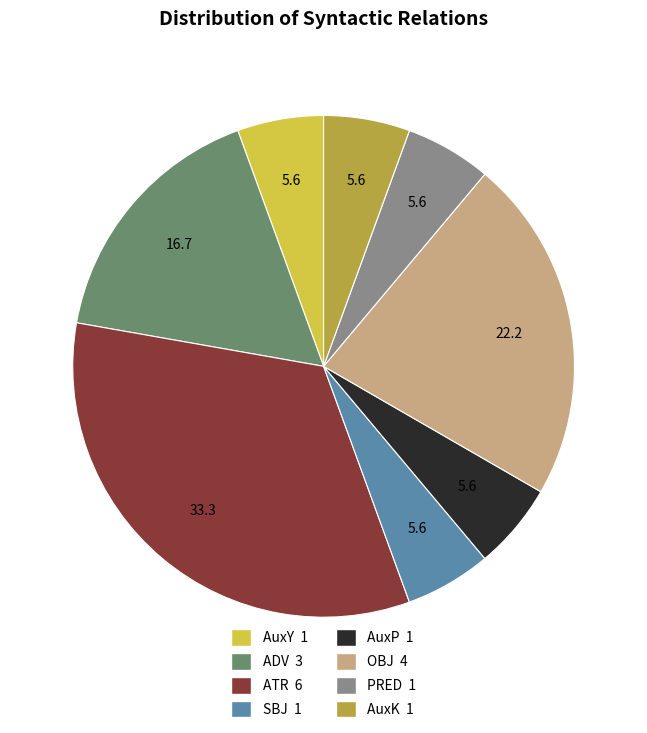

Does any single category account for the majority?

No